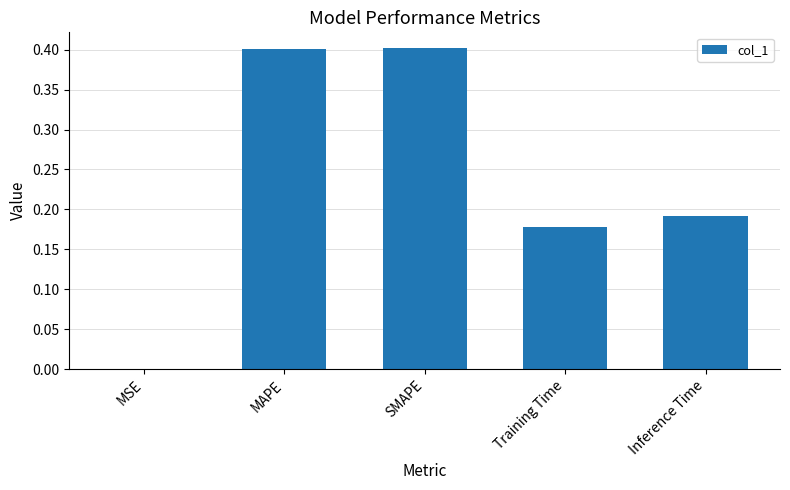

The chart shows a value of 0.4 at MAPE. True or false?

True